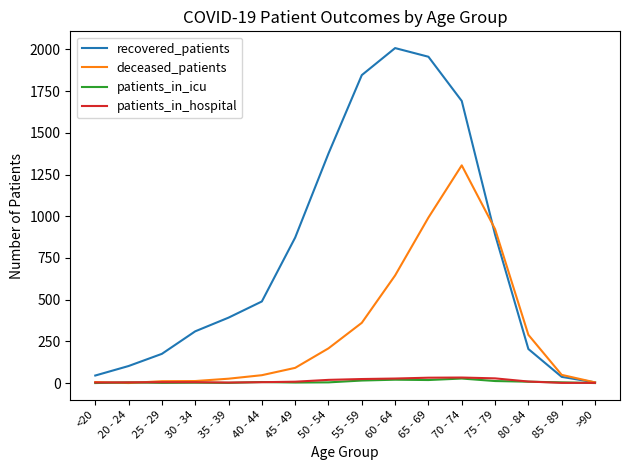

Is it true that recovered_patients equals 2008 at 60 - 64?

True